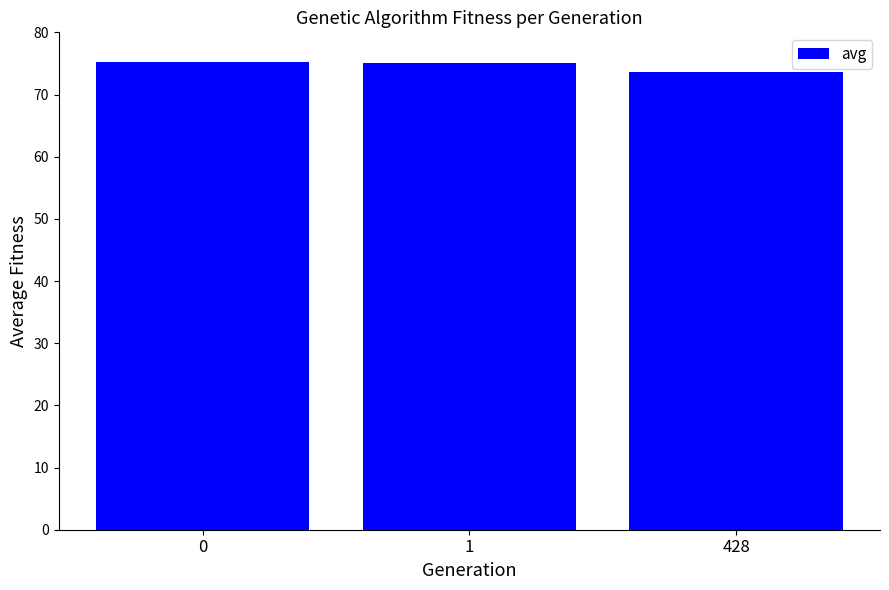

Are the bars horizontal?

No